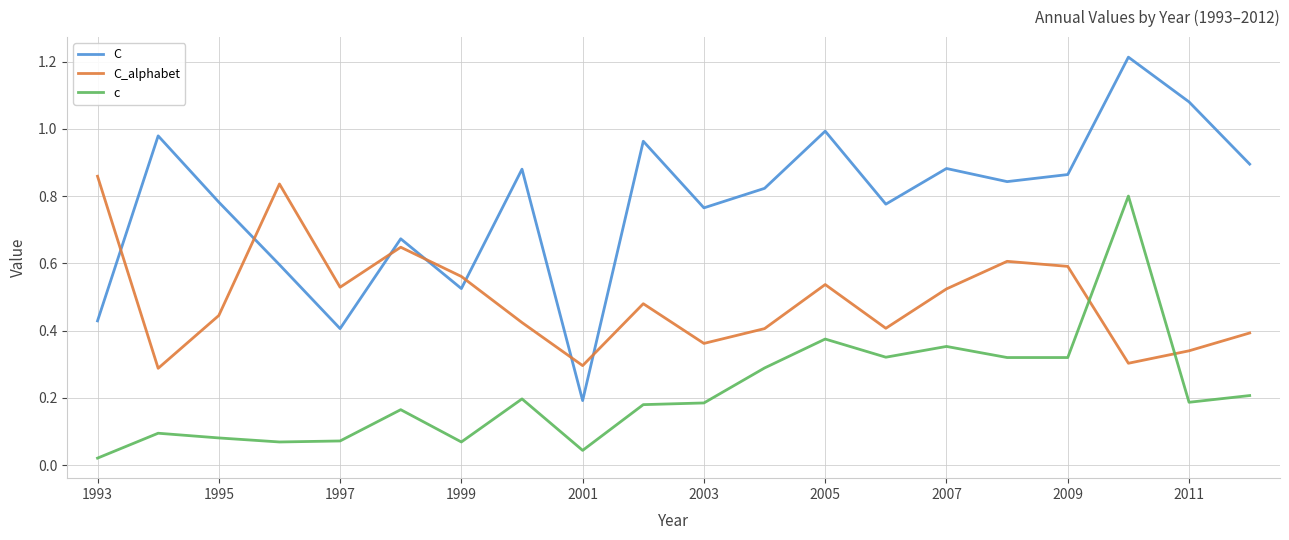

Which series has the widest spread of values?

C